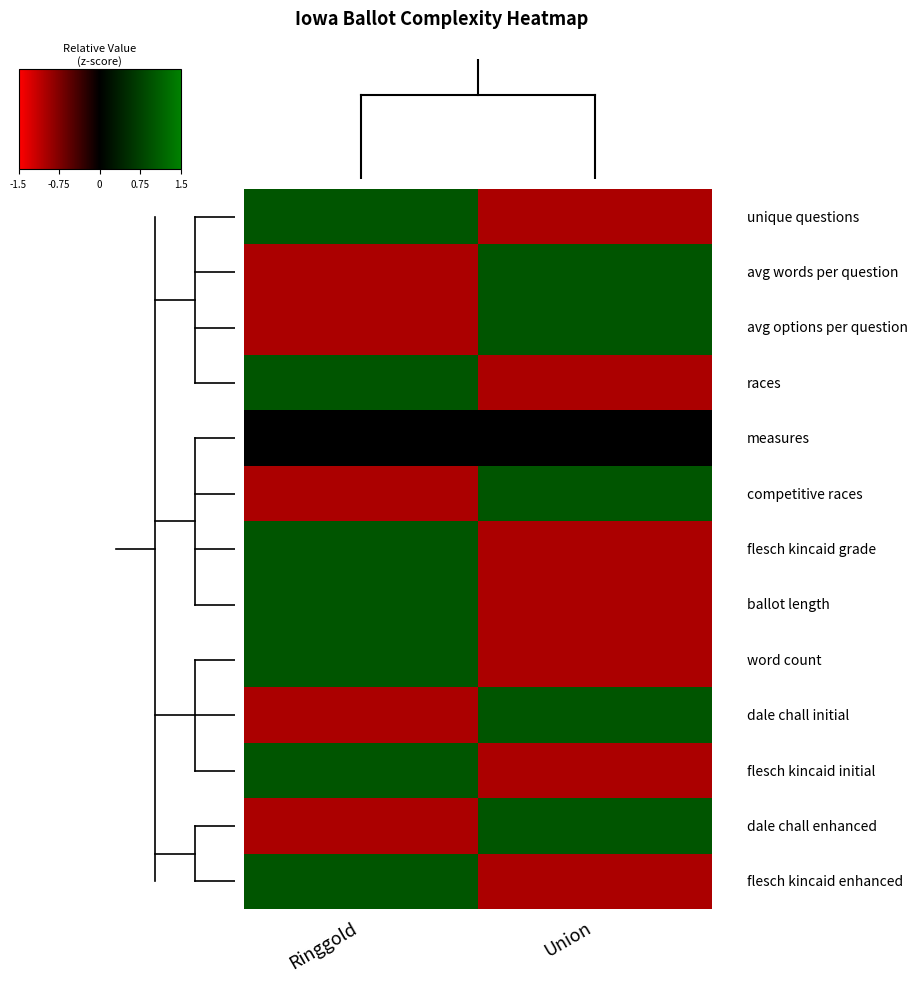

At which category does the chart reach its peak across all series?

Union